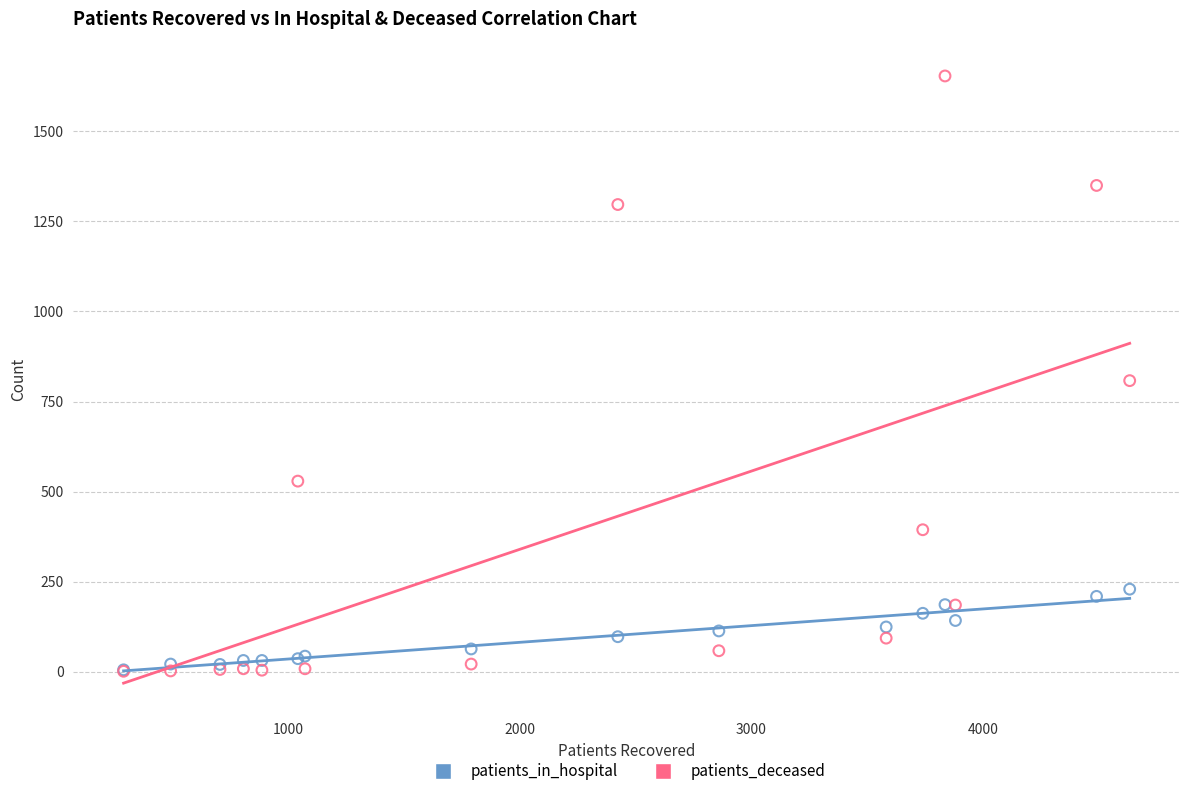

What are all the series names shown in the legend?

patients_in_hospital, patients_deceased